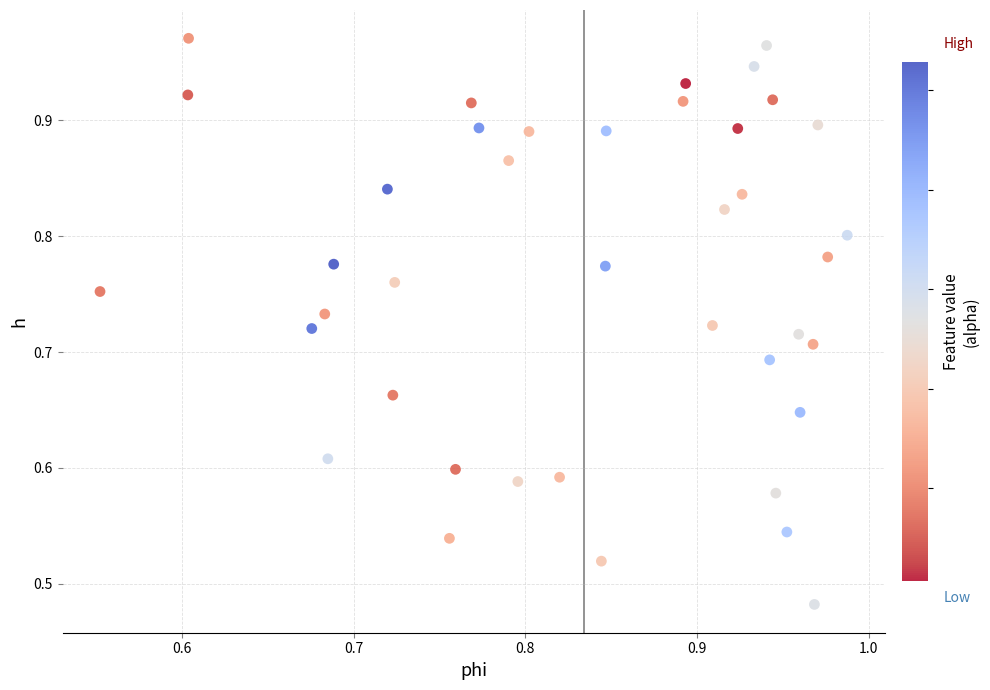

What is the range of X values (max minus min)?

0.4